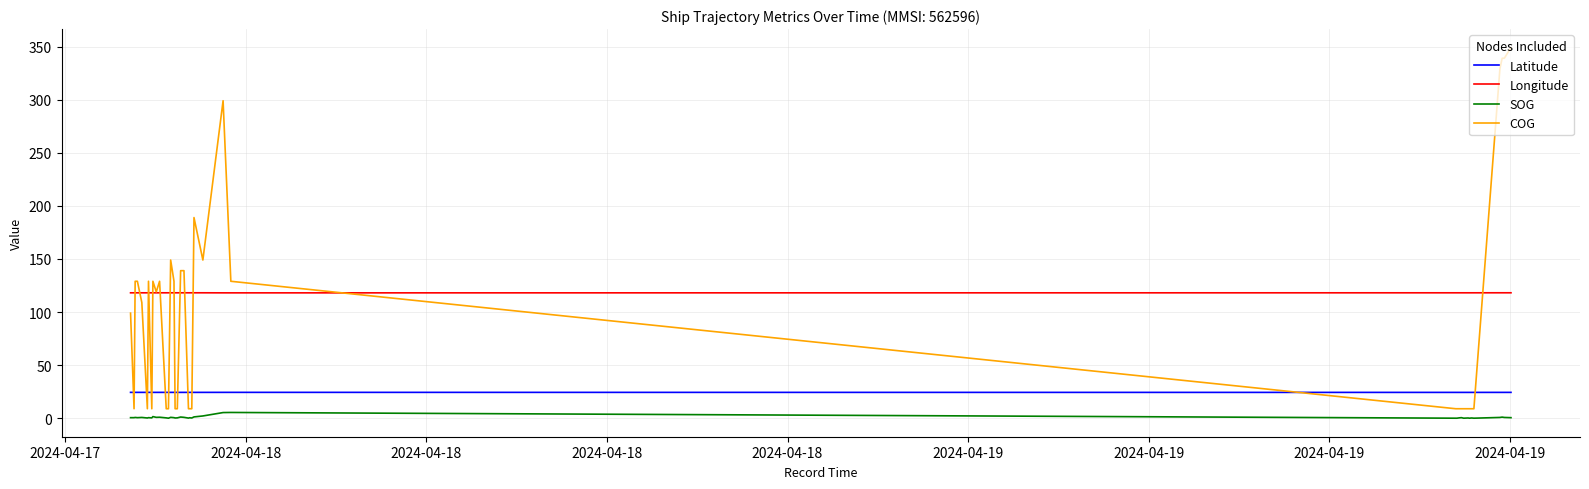

Which series has the largest range (max minus min)?

COG